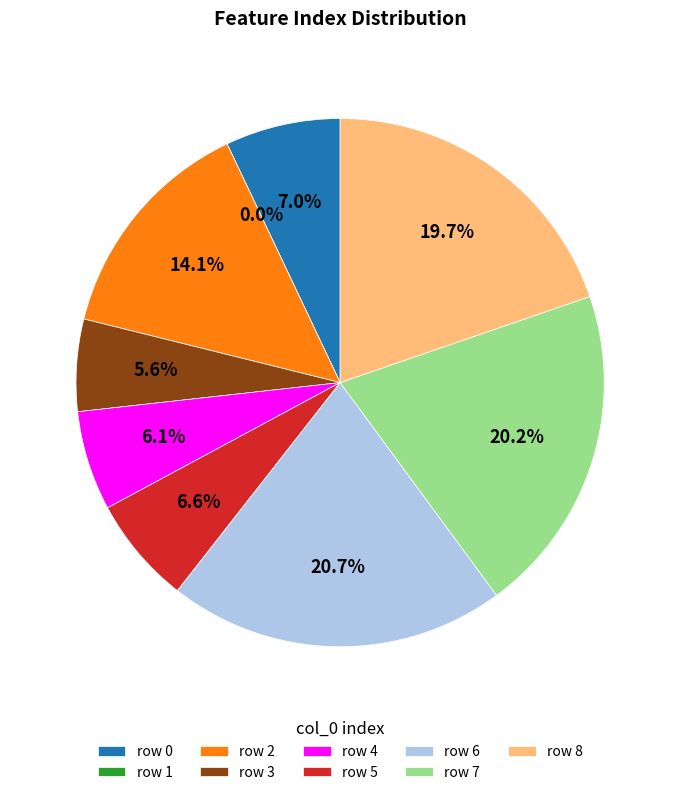

What is the ratio of the value at 7 to the value at 5?

3.1